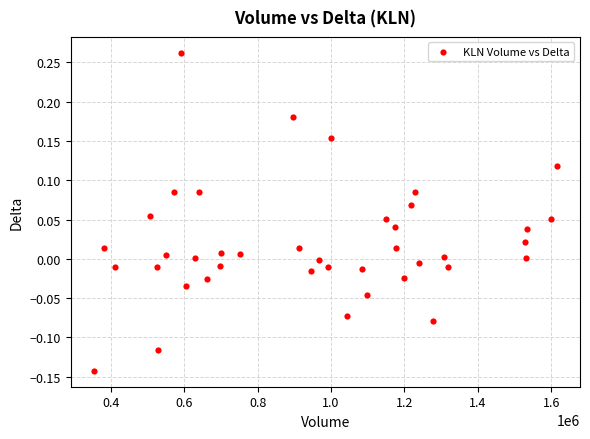

What is the range of Y values (max minus min)?

0.4